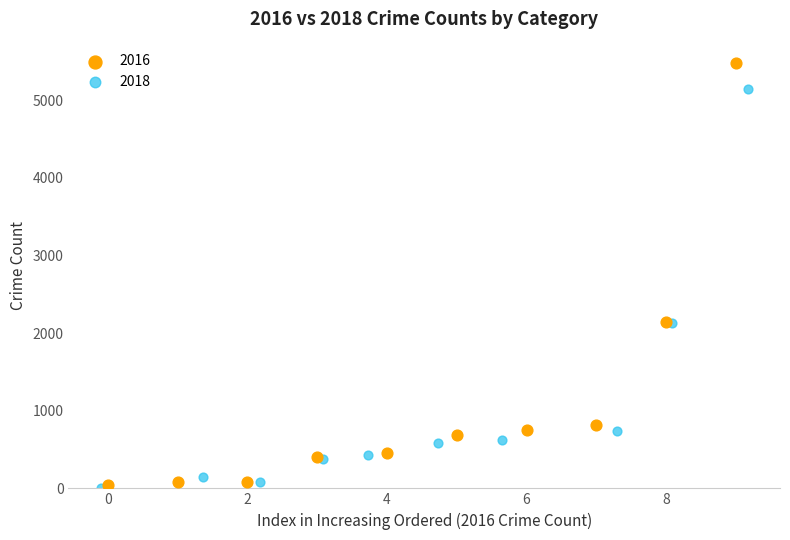

Which series reaches the maximum Y coordinate?

2016